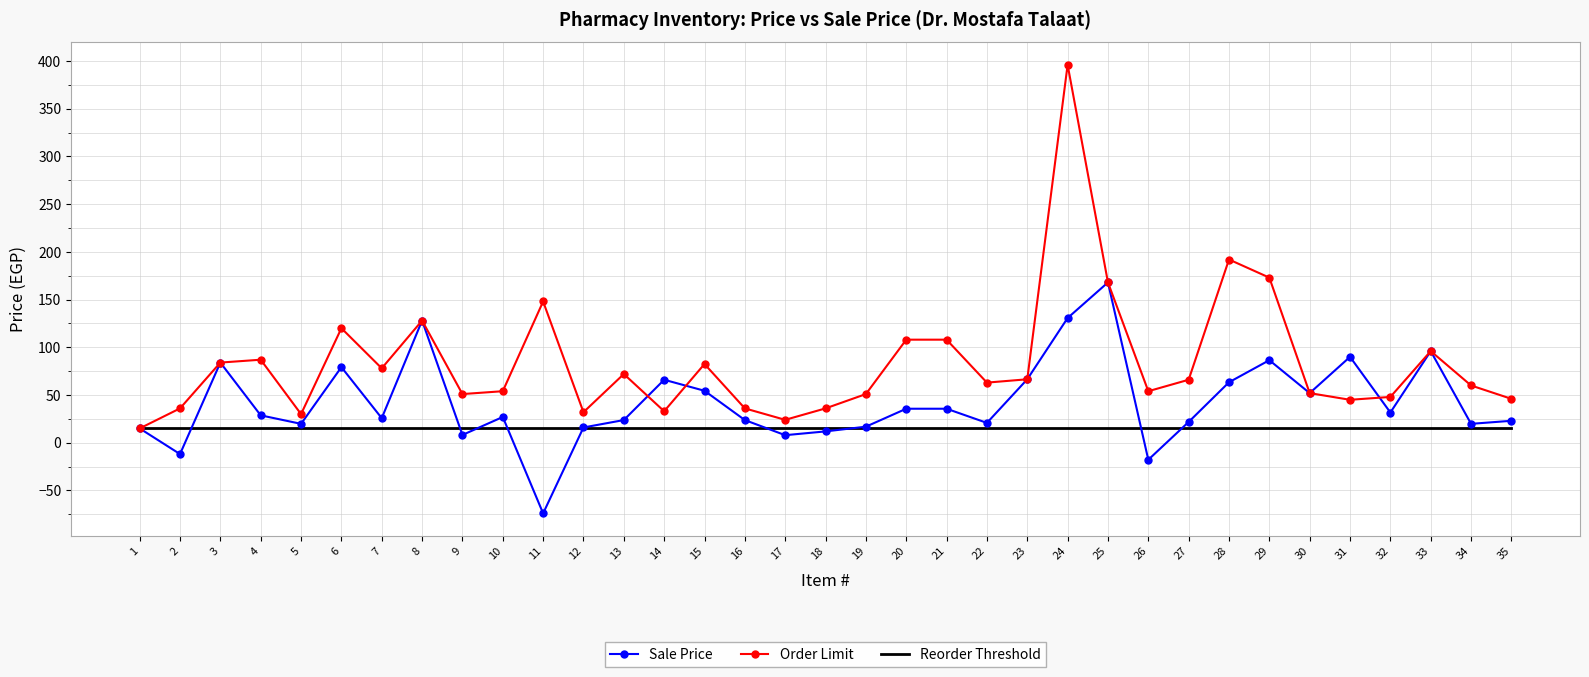

At how many categories does at least one series exceed 335?

1